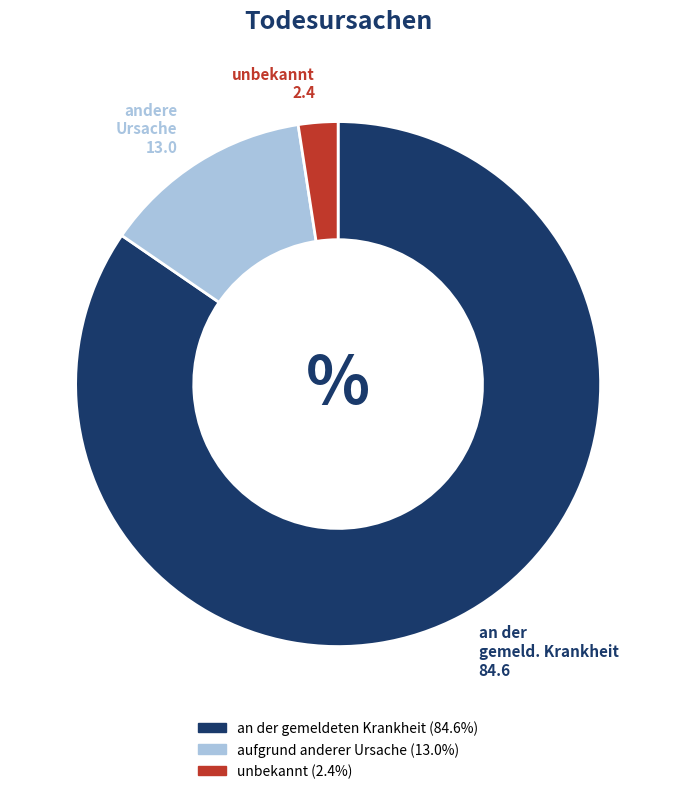

Which has a higher value, an der gemeldeten Krankheit or unbekannt?

an der gemeldeten Krankheit